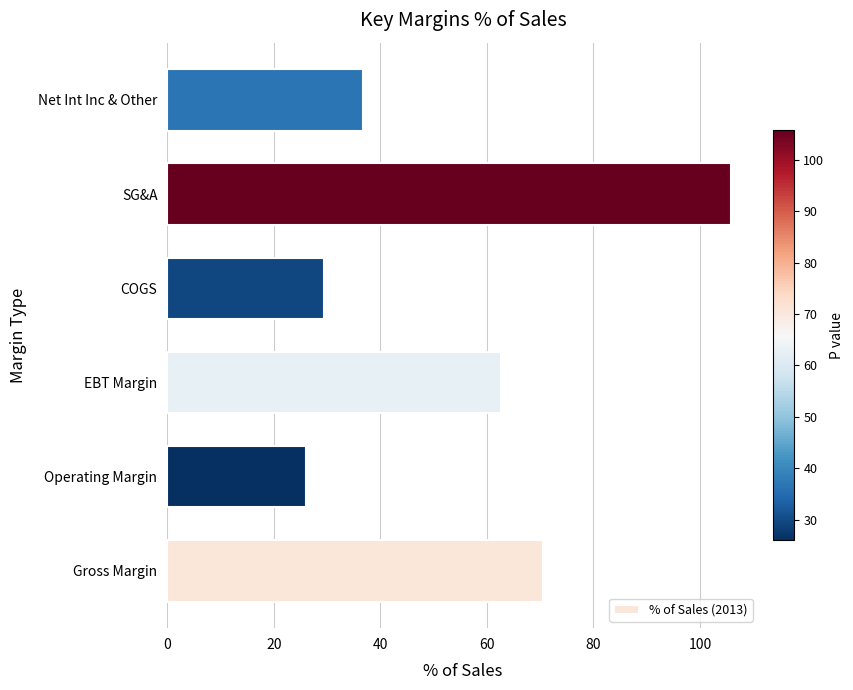

True or false: the data shows 46.5 at COGS.

False